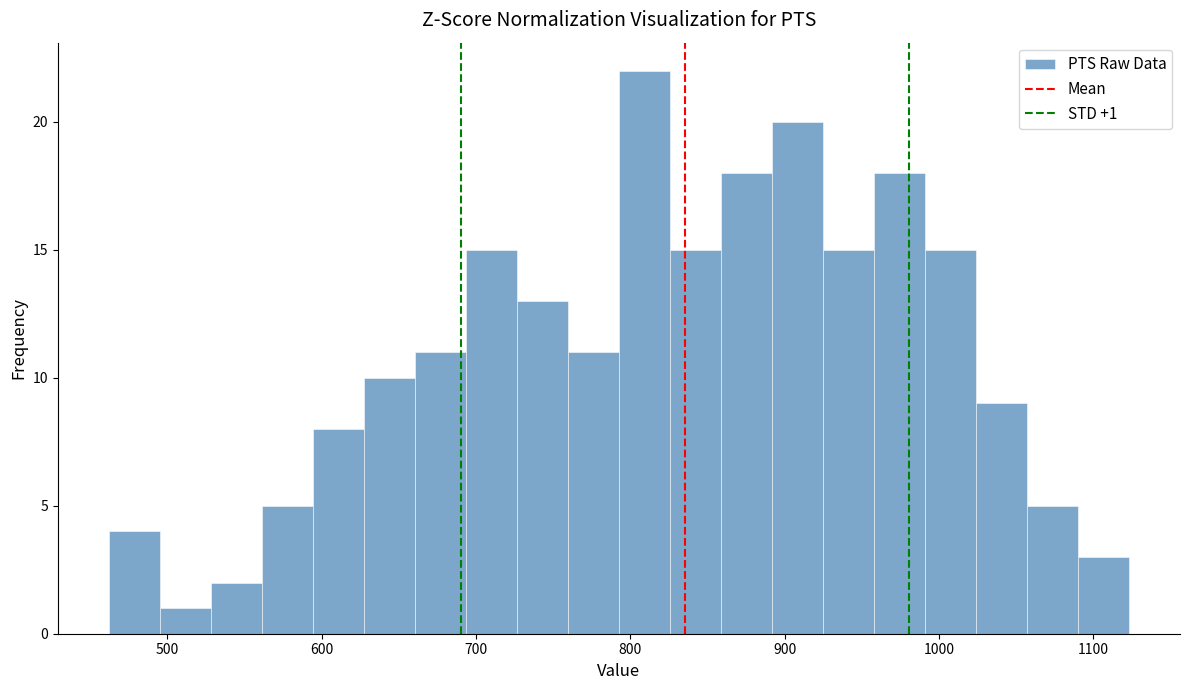

Around what value on the x-axis is the tallest bar? Give the approximate position of its centre, as read against the axis.

810